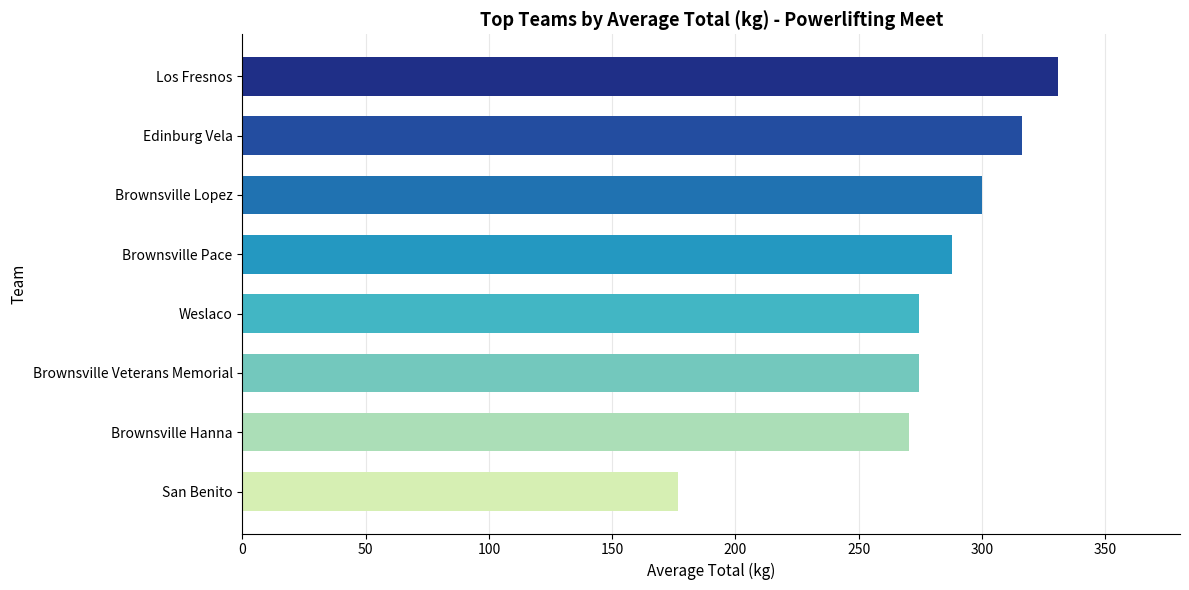

The value at Brownsville Hanna is 74.2. True or false?

False